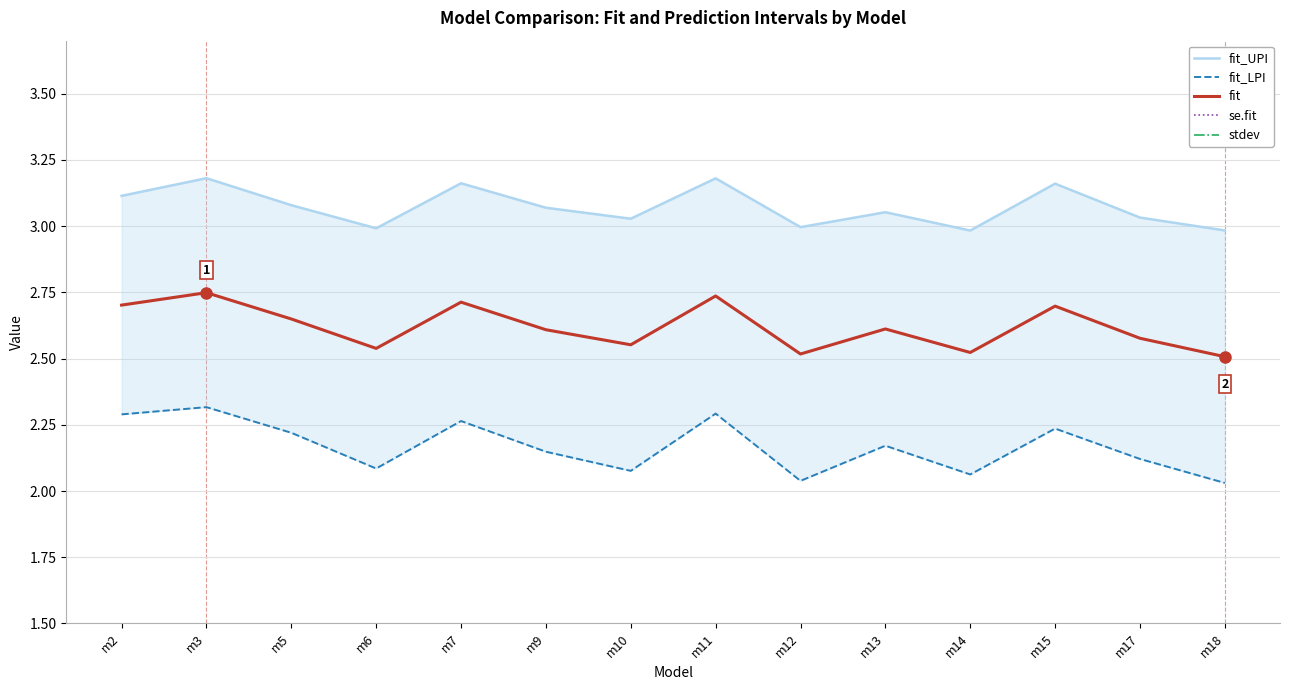

At which label is stdev closest to 0?

m2